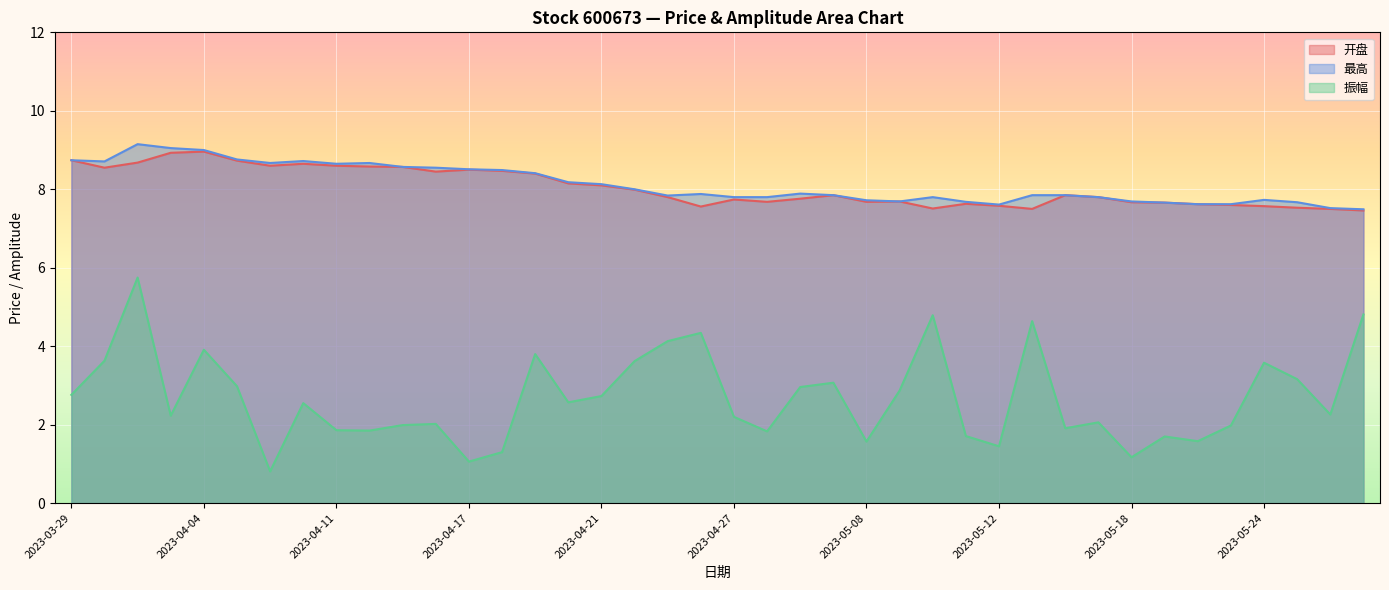

What is the difference between the second highest and second lowest values in the 最高 series?

1.5